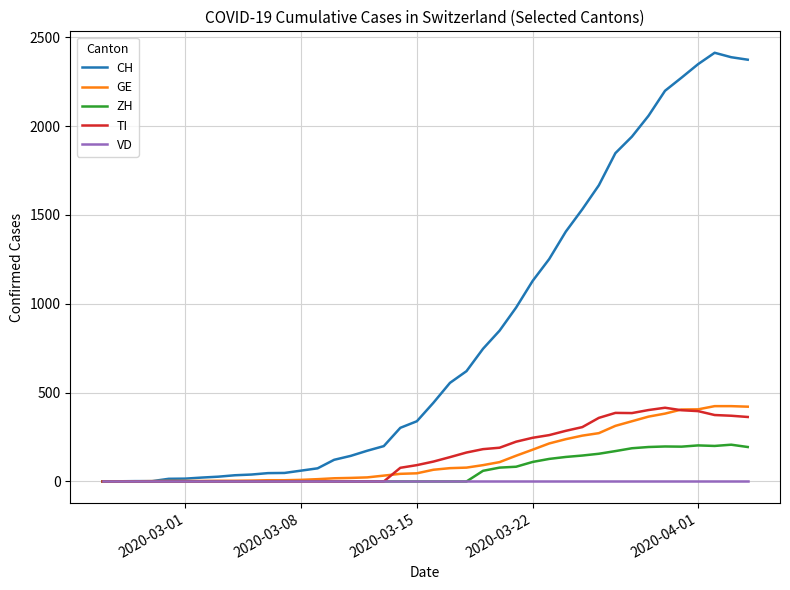

Which series has the widest spread of values?

CH